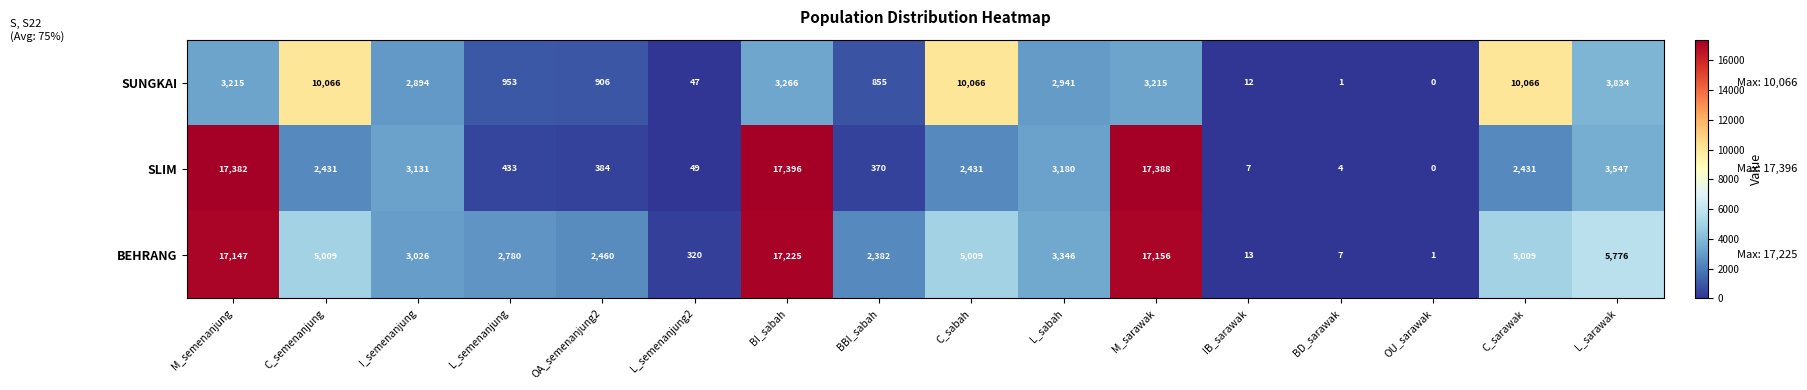

At which category is the sum across all series the highest?

BI_sabah